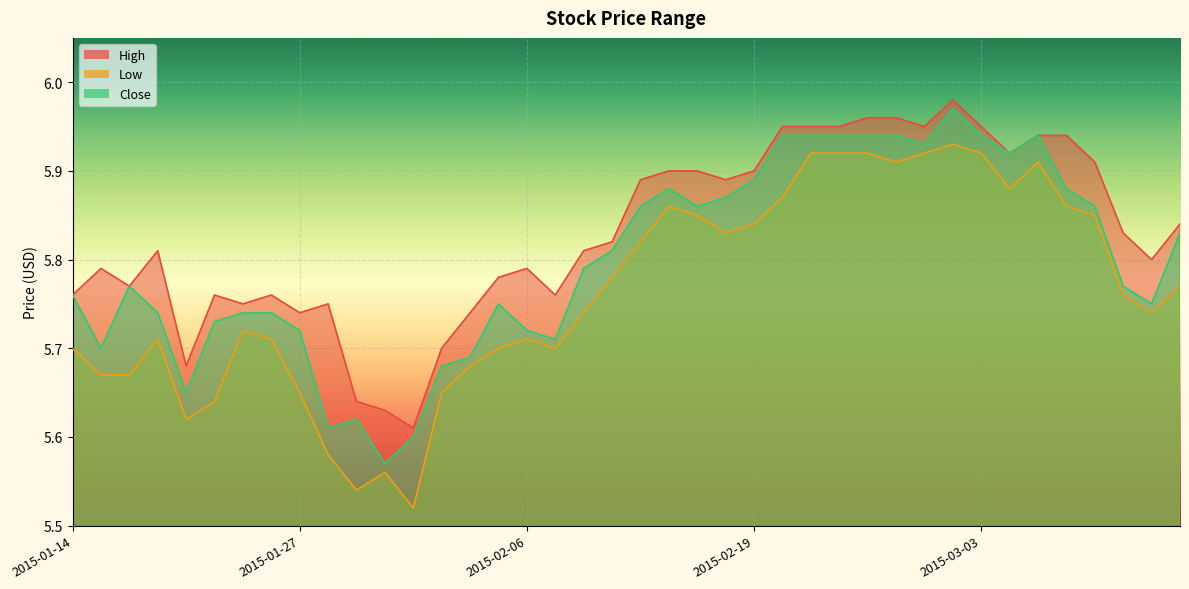

Rank the series at 2015-01-30 from lowest to highest value.

Low, Close, High